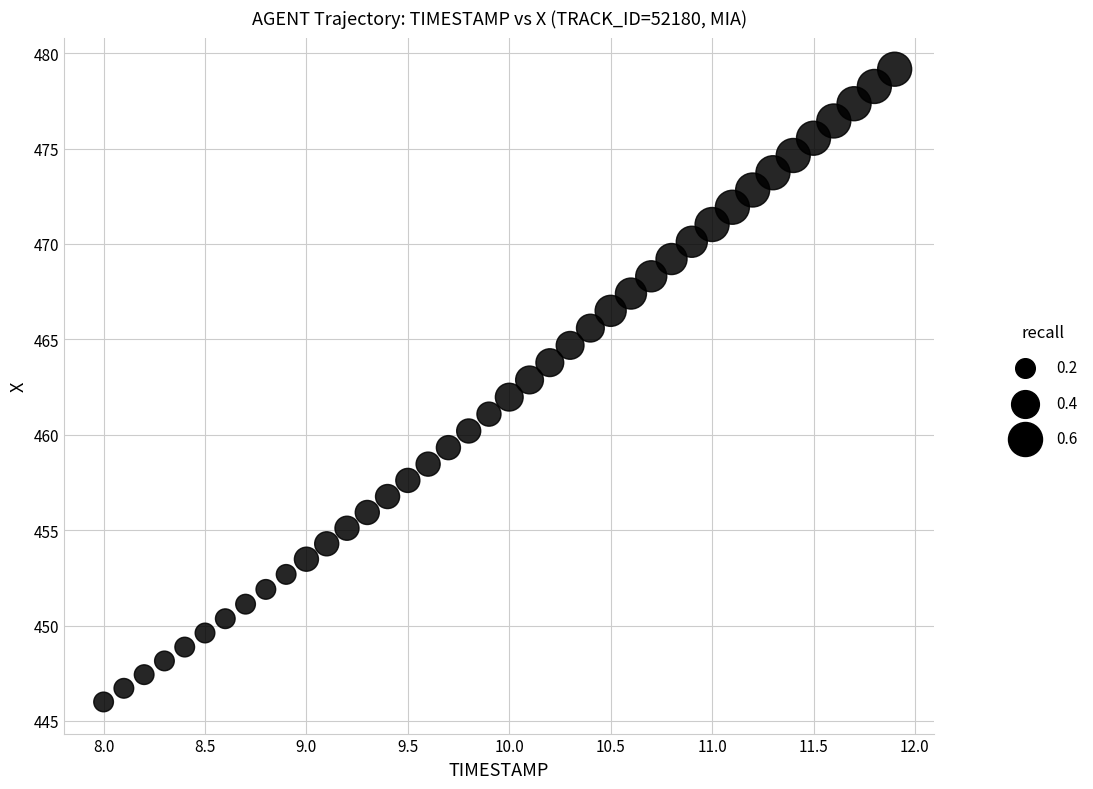

What is the range of Y values (max minus min)?

33.2